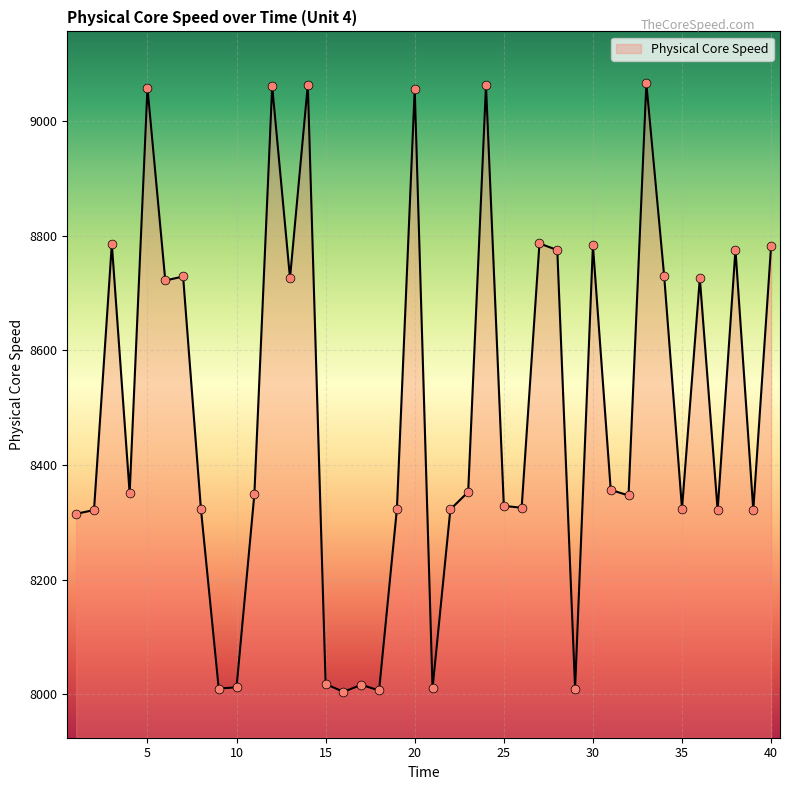

What is the smallest value displayed?

8004.5